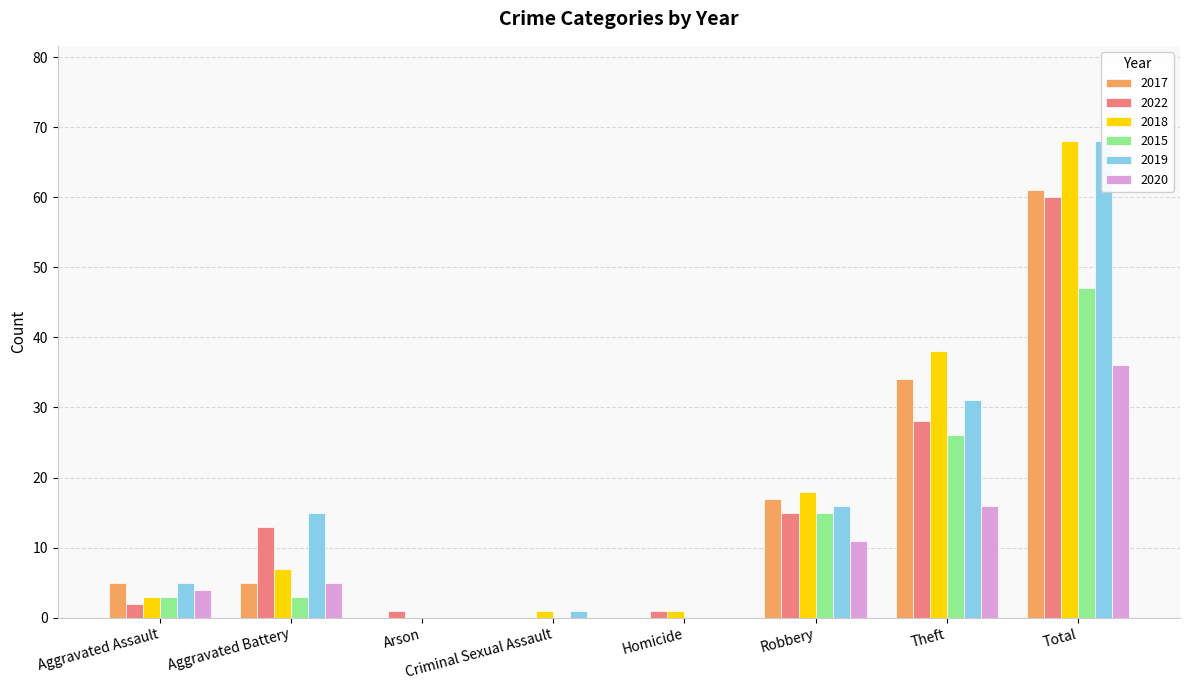

At how many categories does at least one series exceed 17?

3